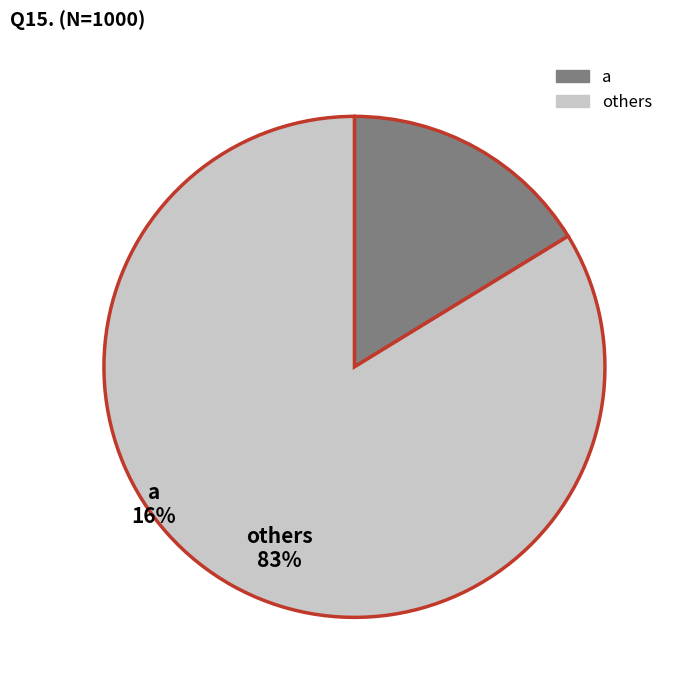

Is there any slice that represents more than half of the pie?

Yes